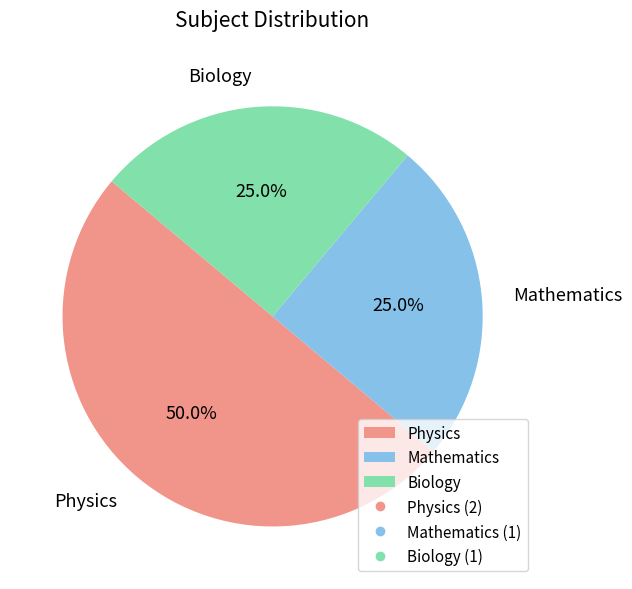

Is Mathematics the majority of the pie?

No